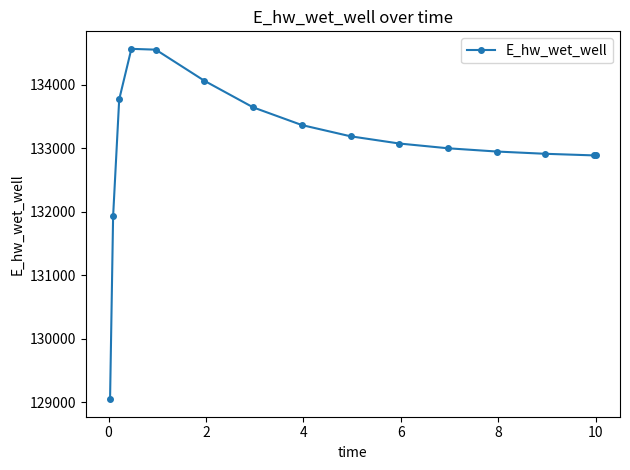

True or false: the data has more than 0 interior local peaks.

True